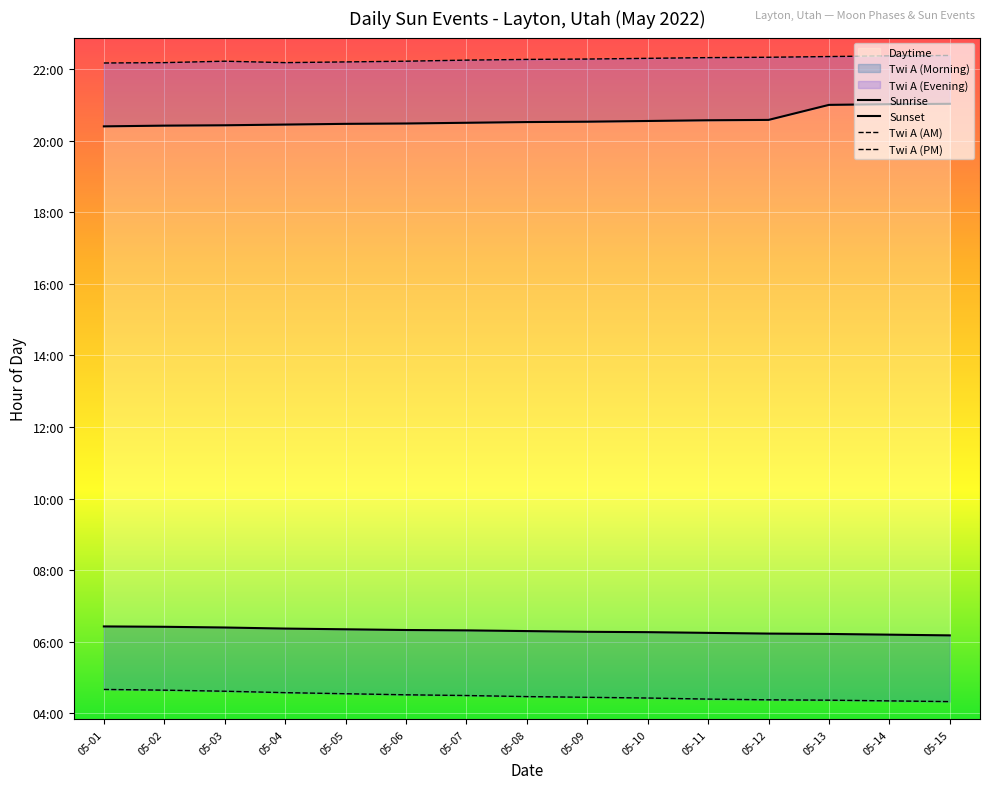

The Twi A (AM) series shows 0.9 at 05-15. True or false?

False